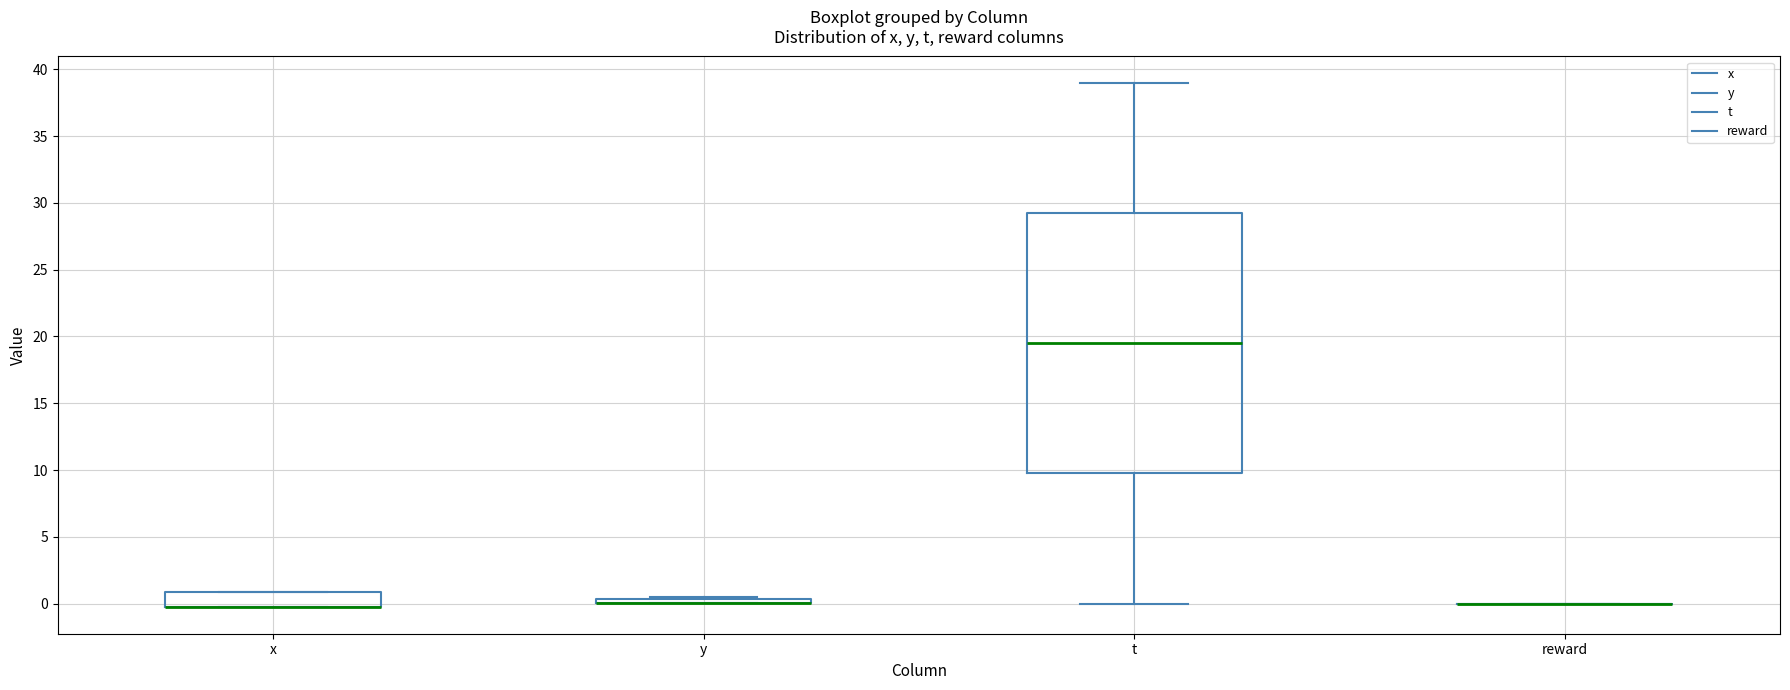

Where is the upper edge of the box for x on the y-axis? The values are not printed on the chart, so give them approximately, as read against the axis.

1.0